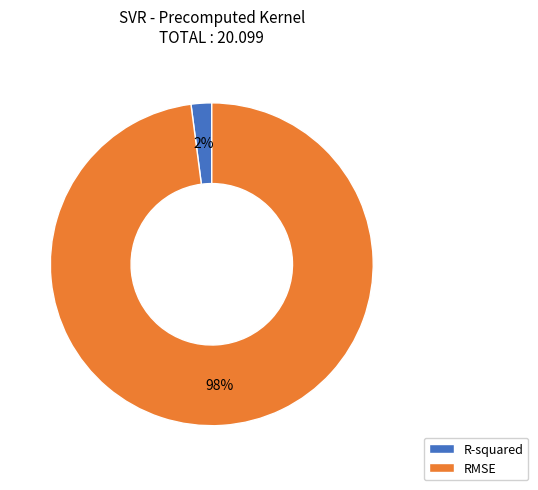

To the nearest percent, what is the difference between the R-squared and RMSE slice percentages?

96%